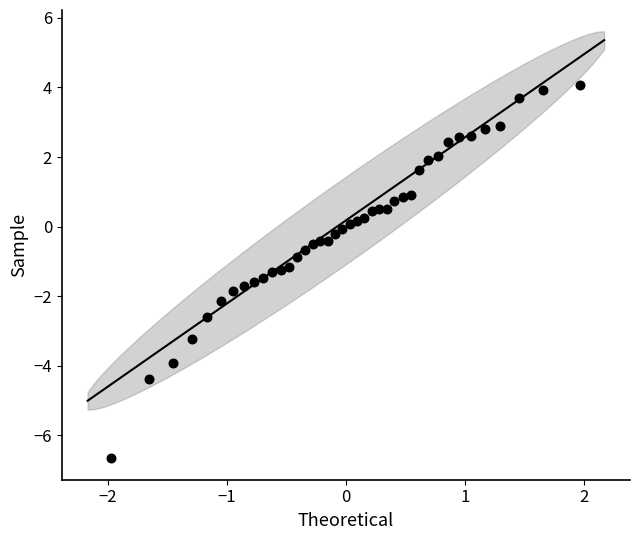

What is the range of Y values (max minus min)?

10.7